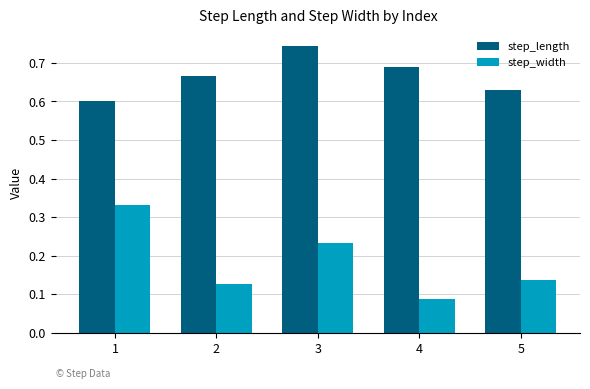

Which label corresponds to the largest value in the chart?

3